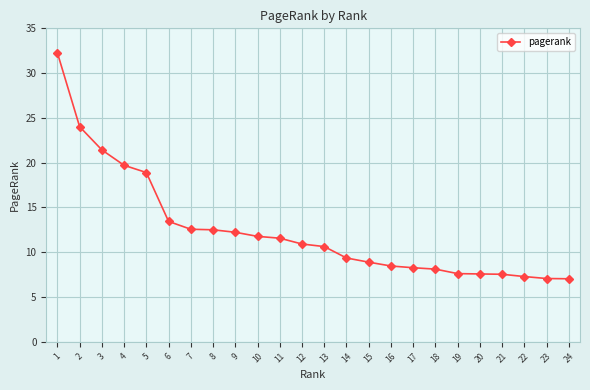

What is the difference between the maximum and minimum values?

25.2